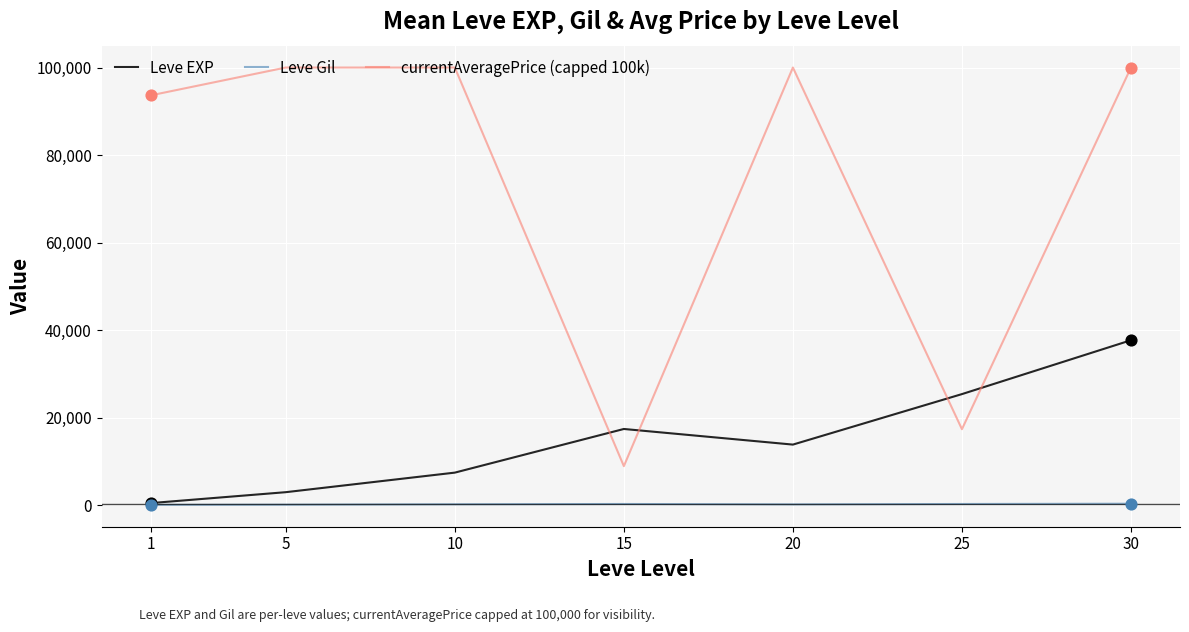

Which series has the widest spread of values?

currentAveragePrice (capped 100k)